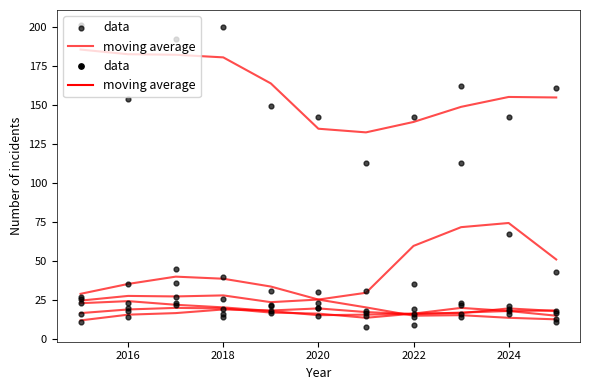

Which series contains the highest Y value?

data